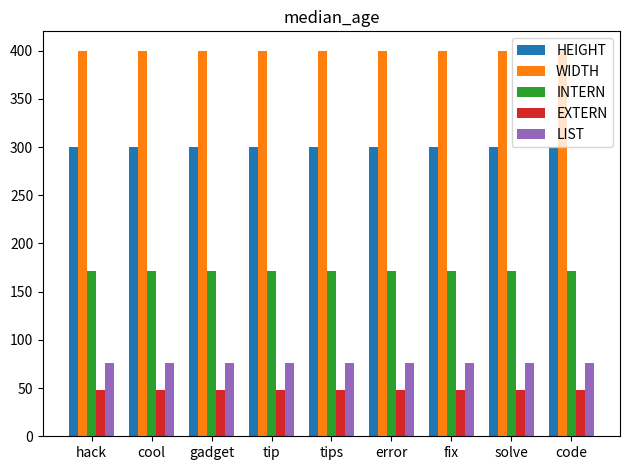

The LIST series shows 76 at error. True or false?

True